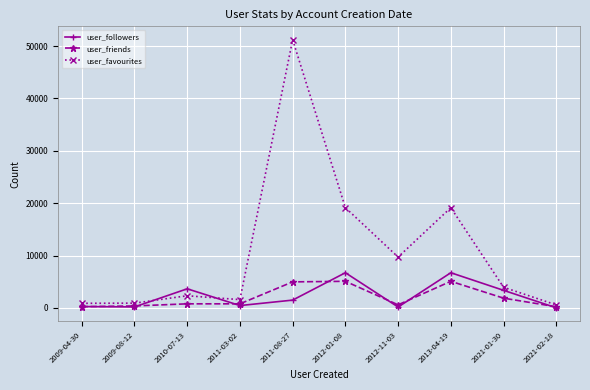

Which series has the largest range (max minus min)?

user_favourites